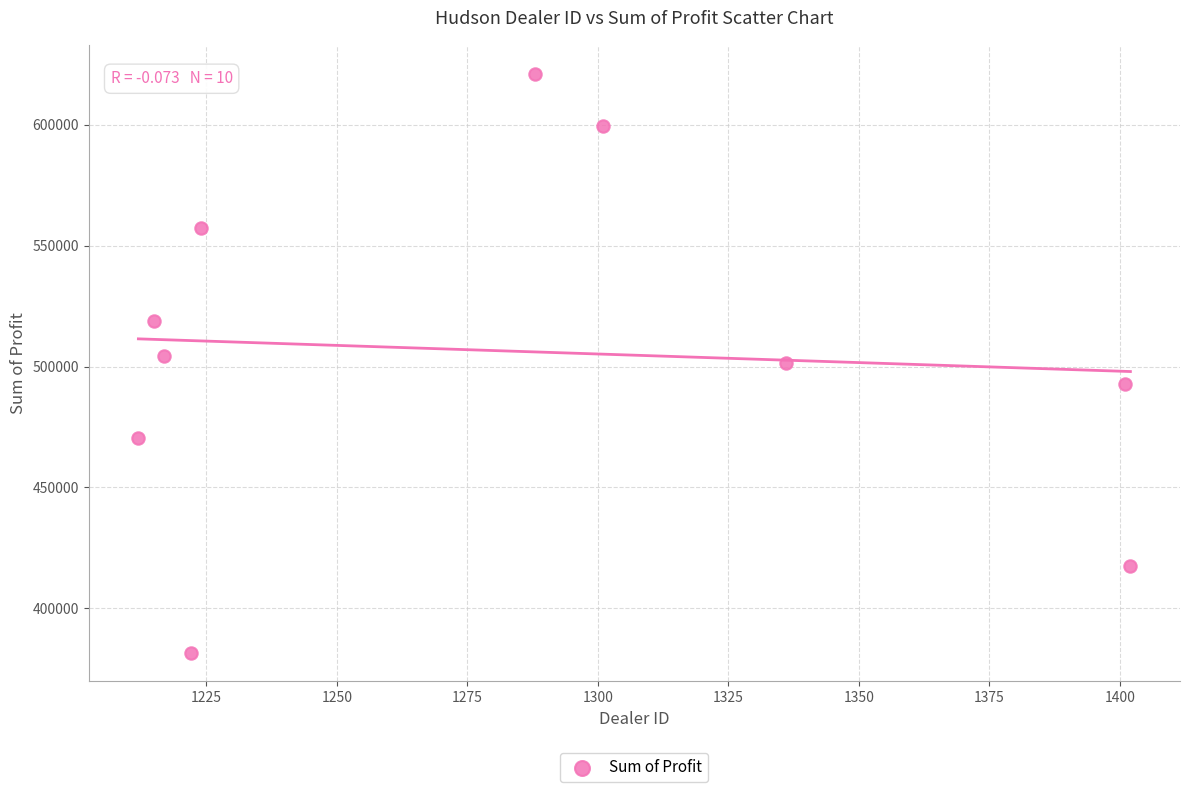

What is the range of X values (max minus min)?

190.0